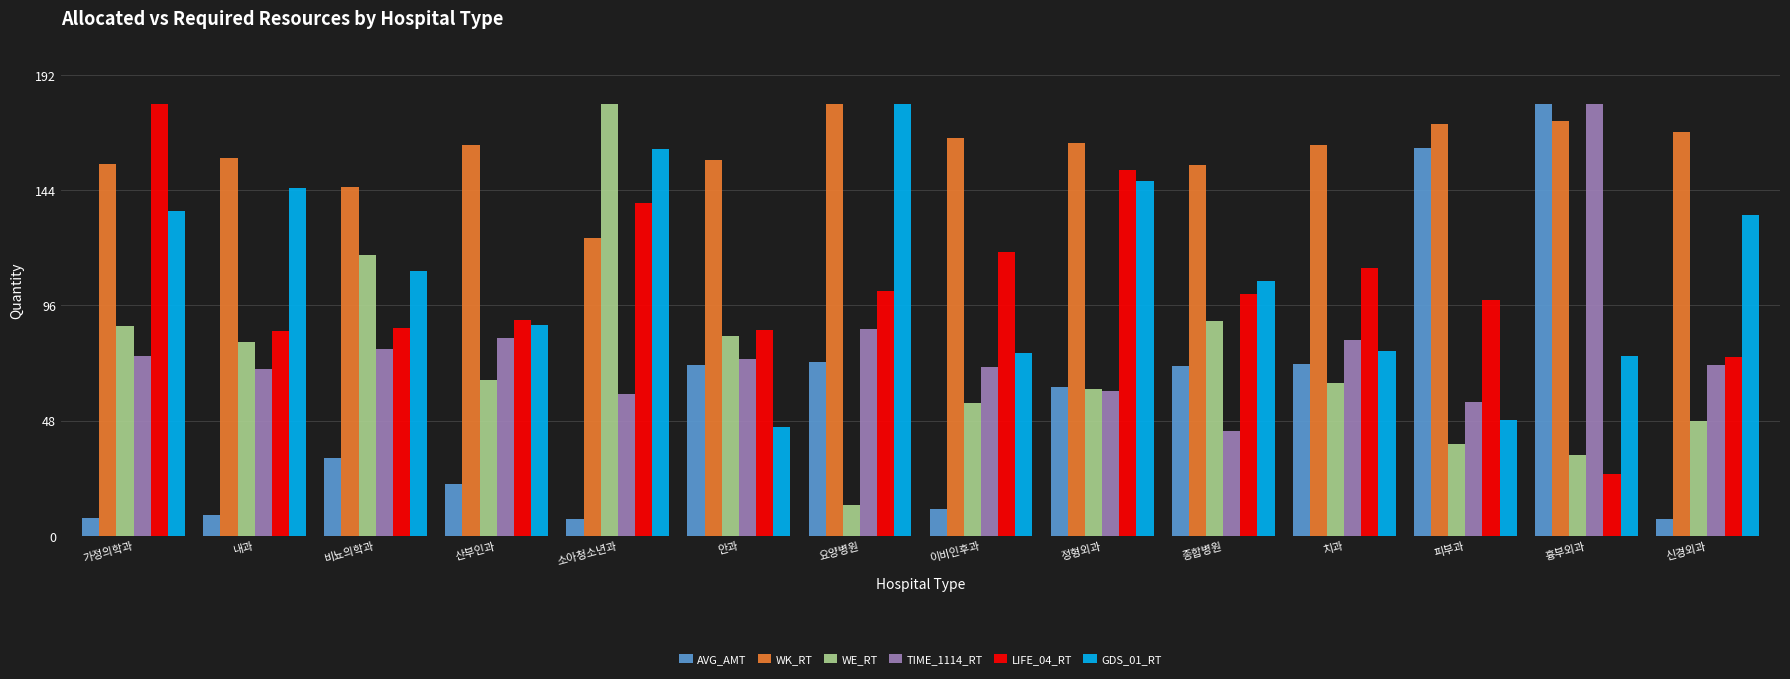

Are the bars horizontal?

No